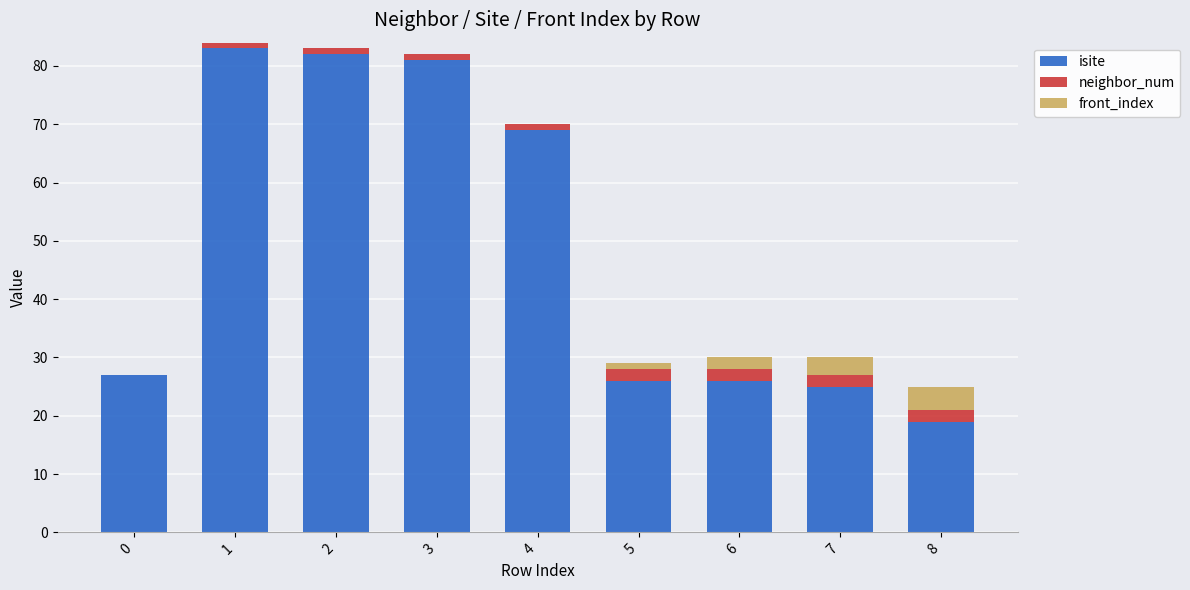

Are the bars grouped side by side (vs. stacked)?

No